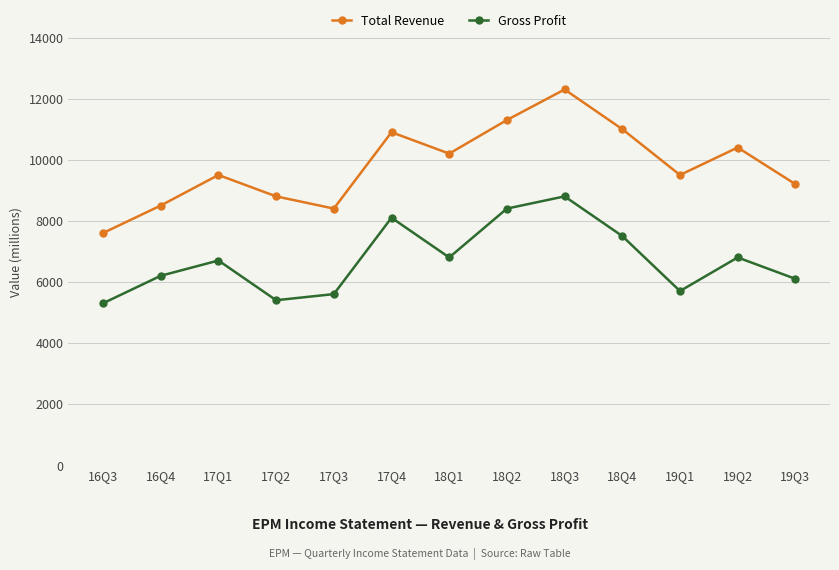

Which series has the widest spread of values?

Total Revenue